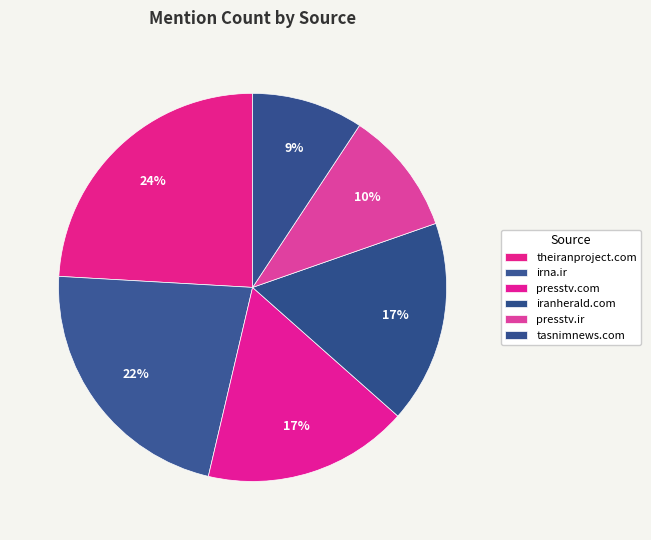

To the nearest percent, what is the average slice percentage?

17%